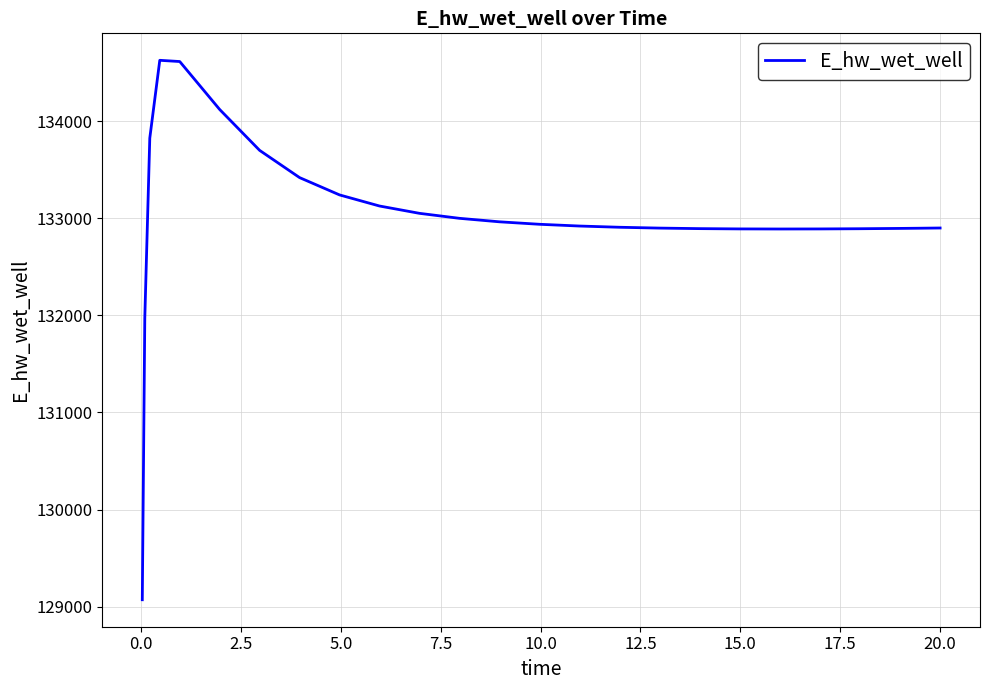

What is the smallest value displayed?

129070.3